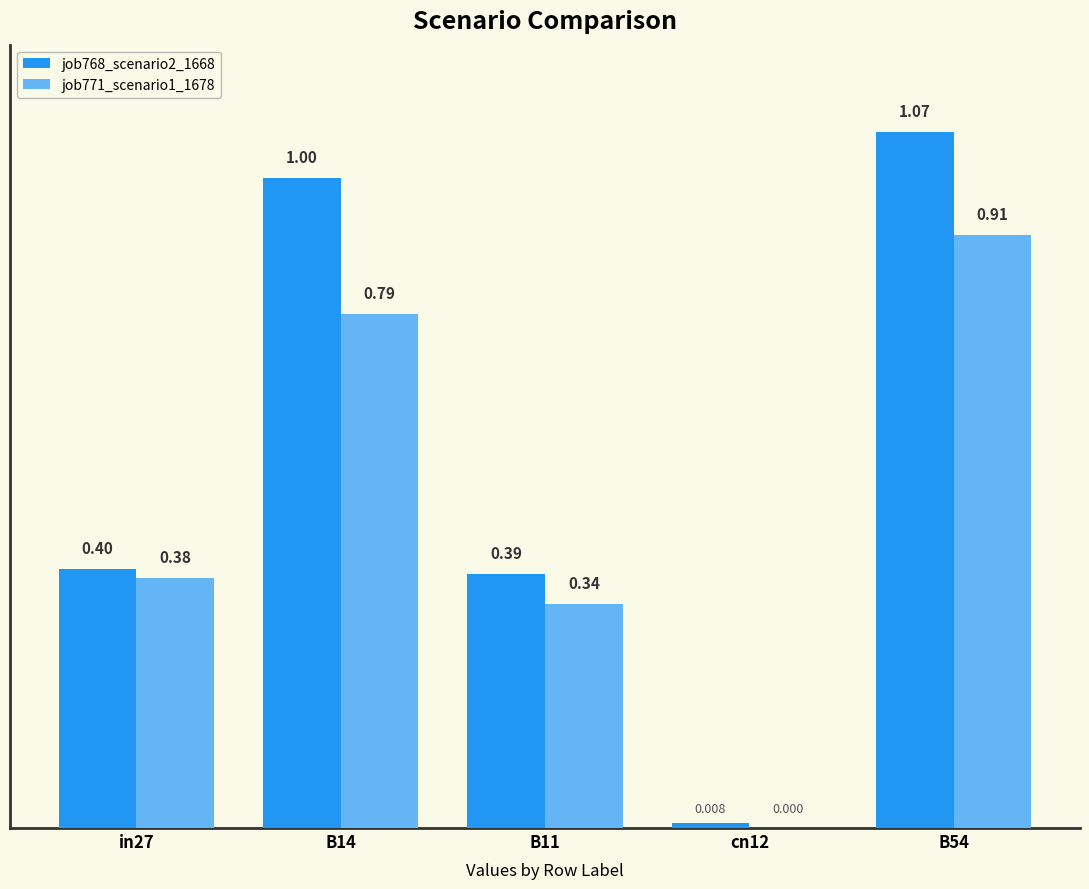

What is the average value of the job768_scenario2_1668 series?

0.6